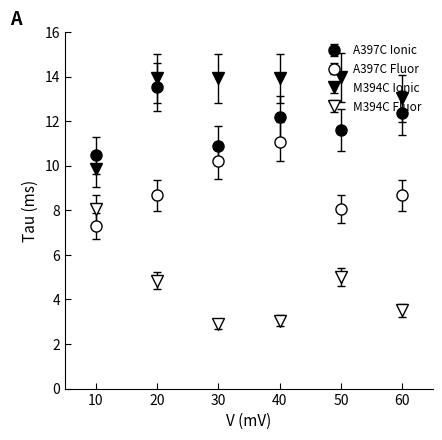

How many data points does each series have?

6